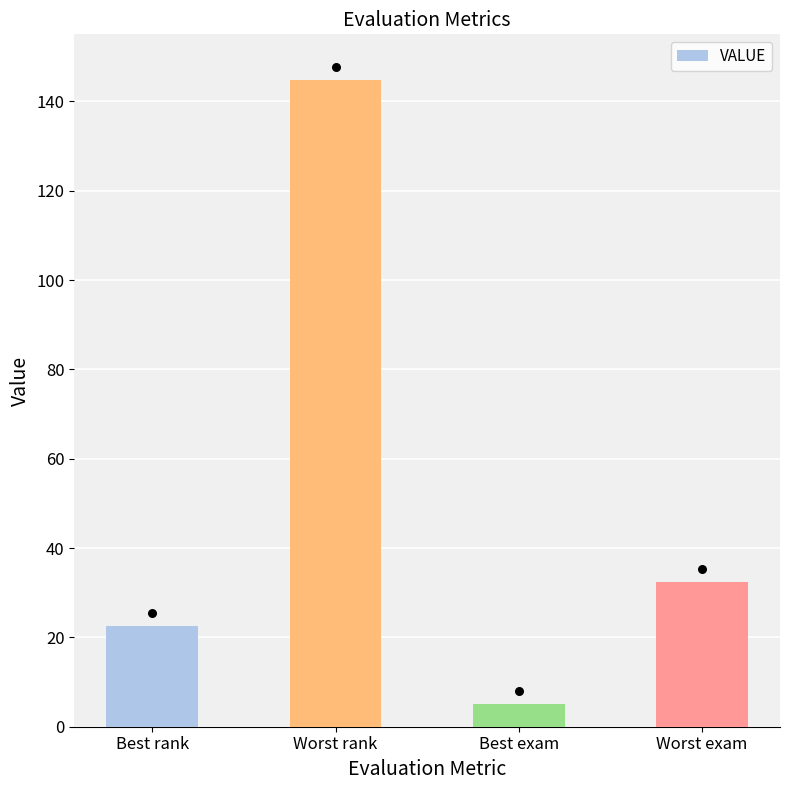

What is the ratio of the value at Best rank to the value at Worst exam?

0.7